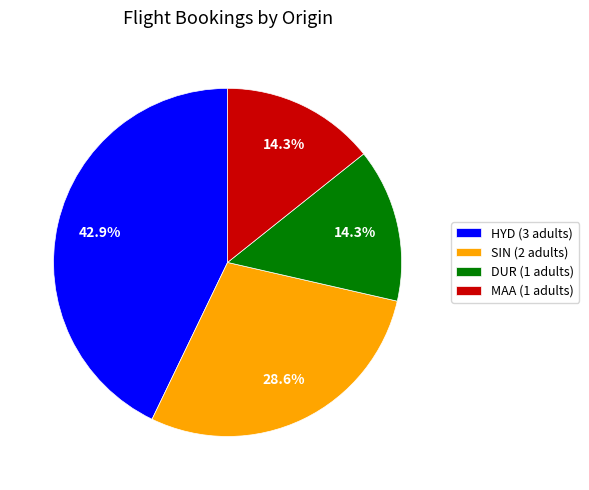

To the nearest percent, what is the average slice percentage?

25%